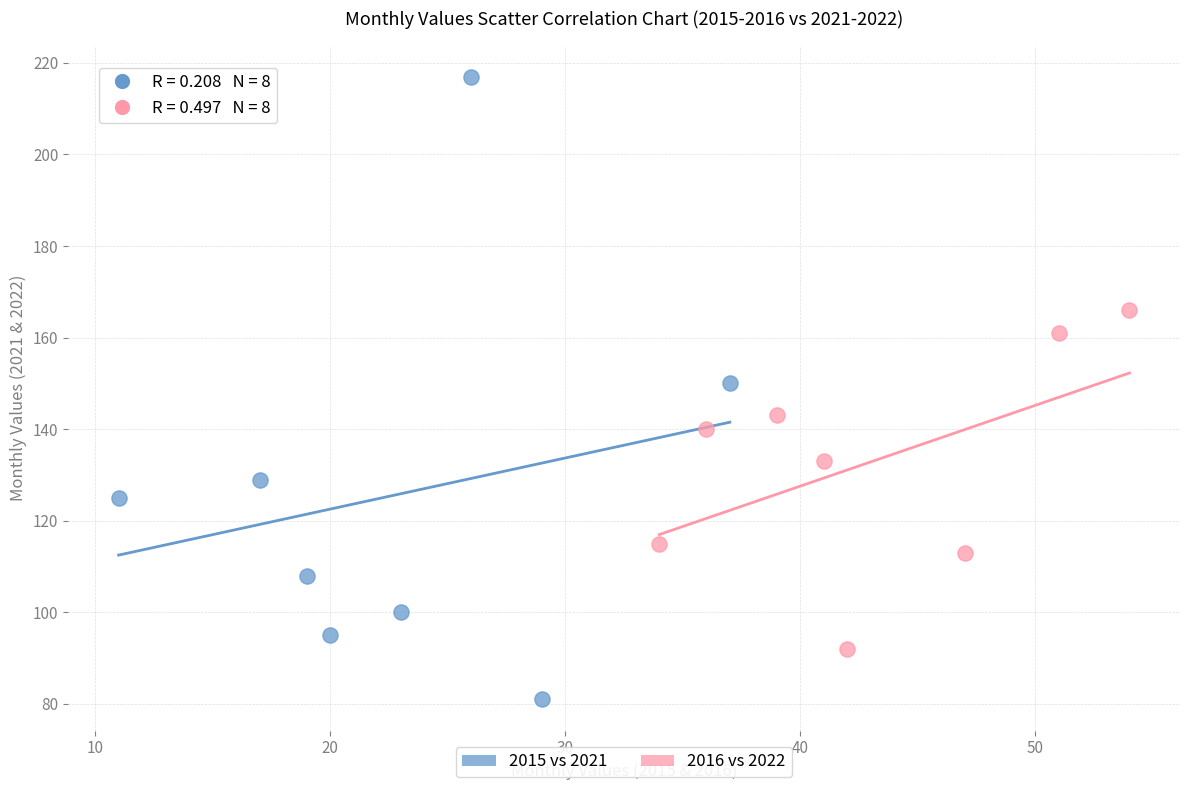

What are all the series names shown in the legend?

2015 vs 2021, 2016 vs 2022